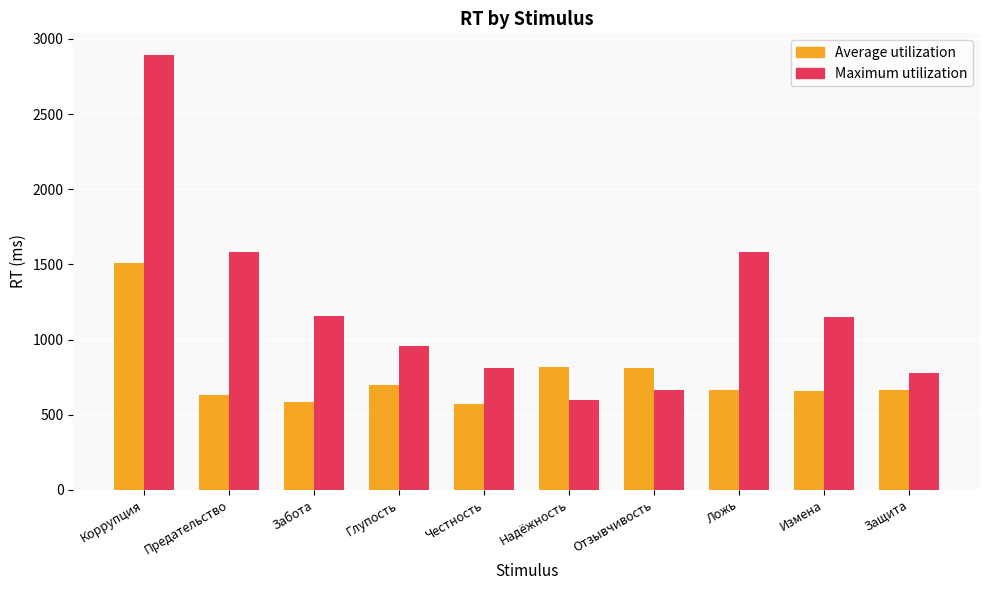

At which label does Maximum utilization first exceed 1151?

Коррупция